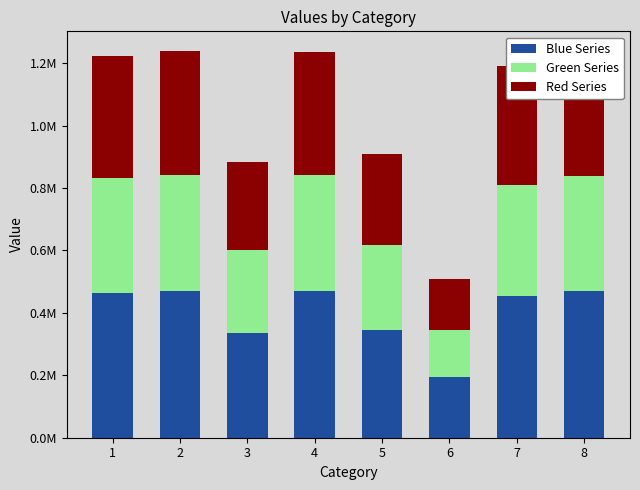

Rank the series by their maximum value, from lowest to highest.

Green Series, Red Series, Blue Series